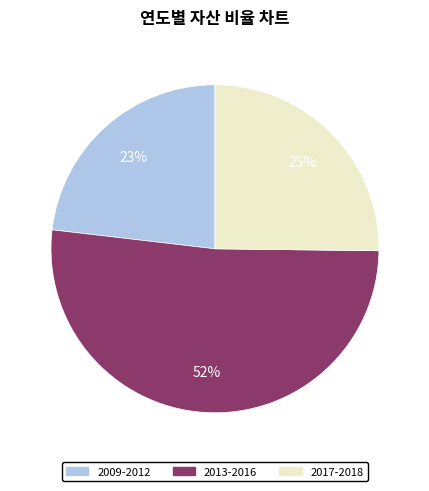

Count the number of slices in the pie.

3